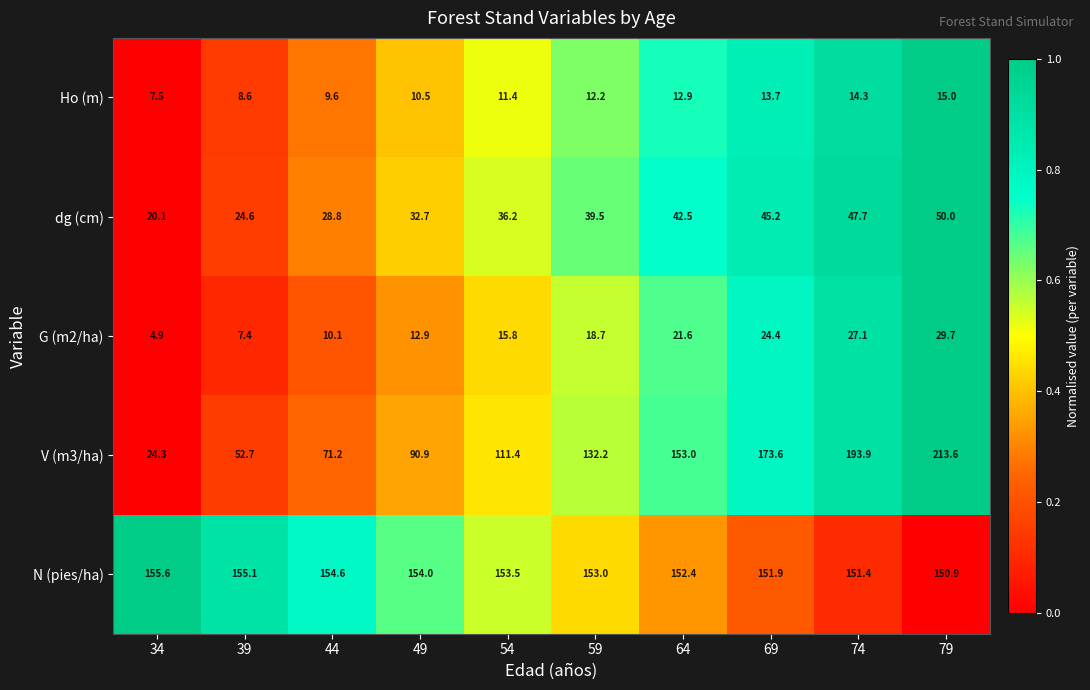

Between 74 and 79, which series saw the biggest shift?

V (m3/ha)